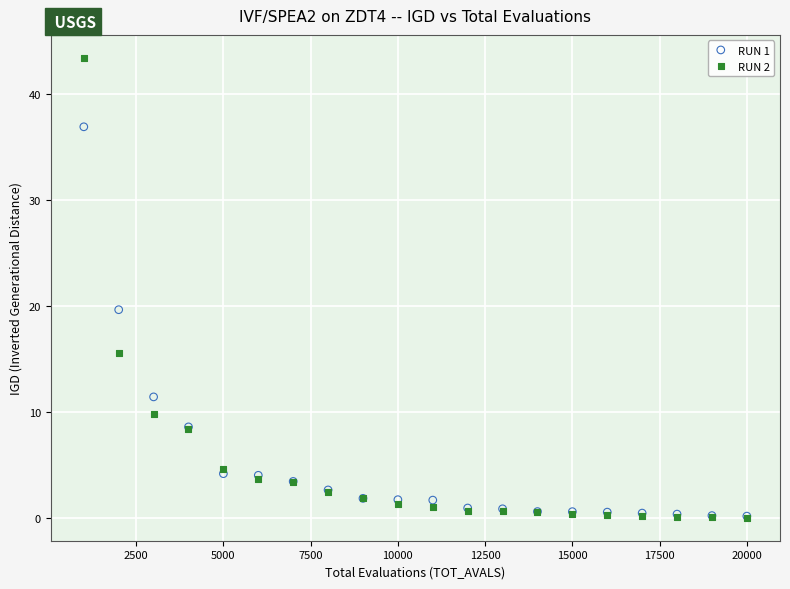

Across all series, what Y value is closest to 21?

19.6